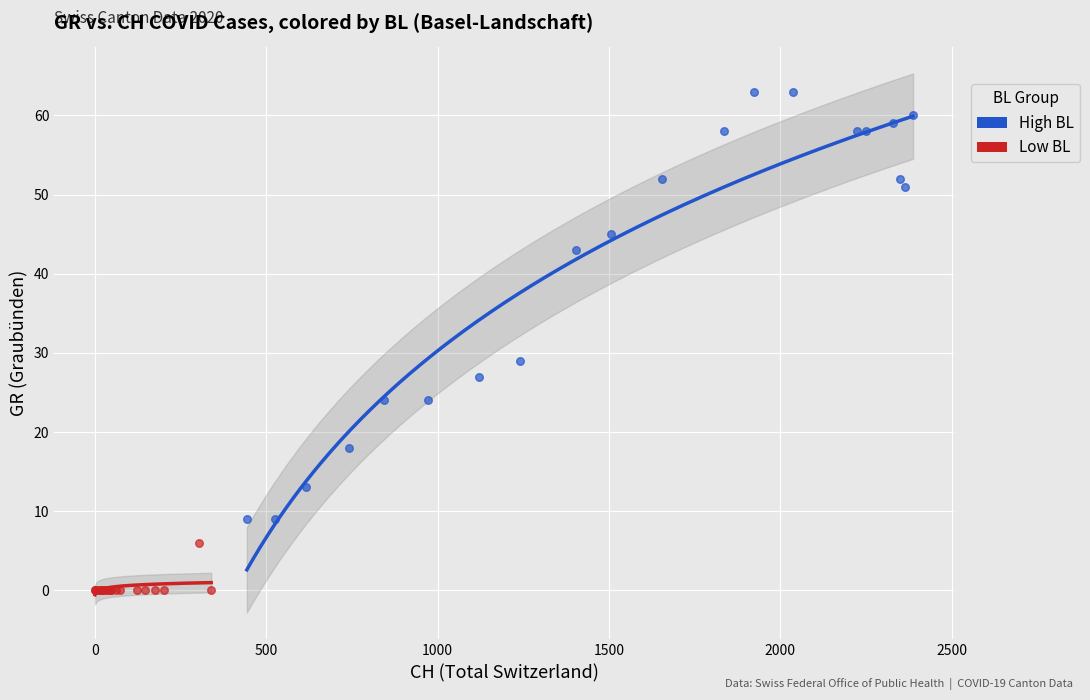

Which series has the widest spread of Y values?

High BL